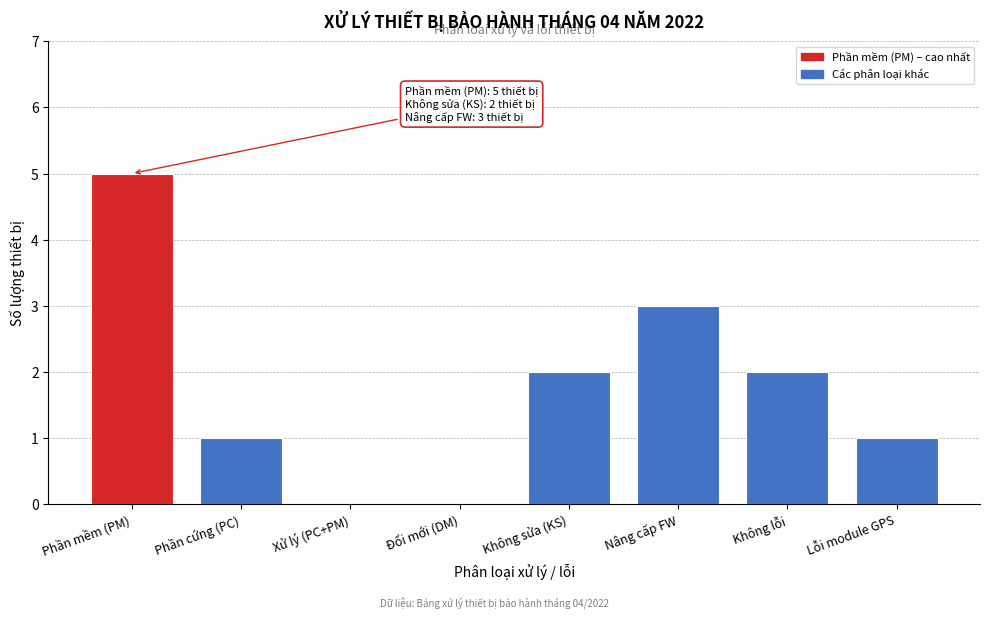

Reading left to right, transcribe all the data shown in this chart.

Phần mềm (PM)=5	Phần cứng (PC)=1	Xử lý (PC+PM)=0	Đổi mới (DM)=0	Không sửa (KS)=2	Nâng cấp FW=3	Không lỗi=2	Lỗi module GPS=1